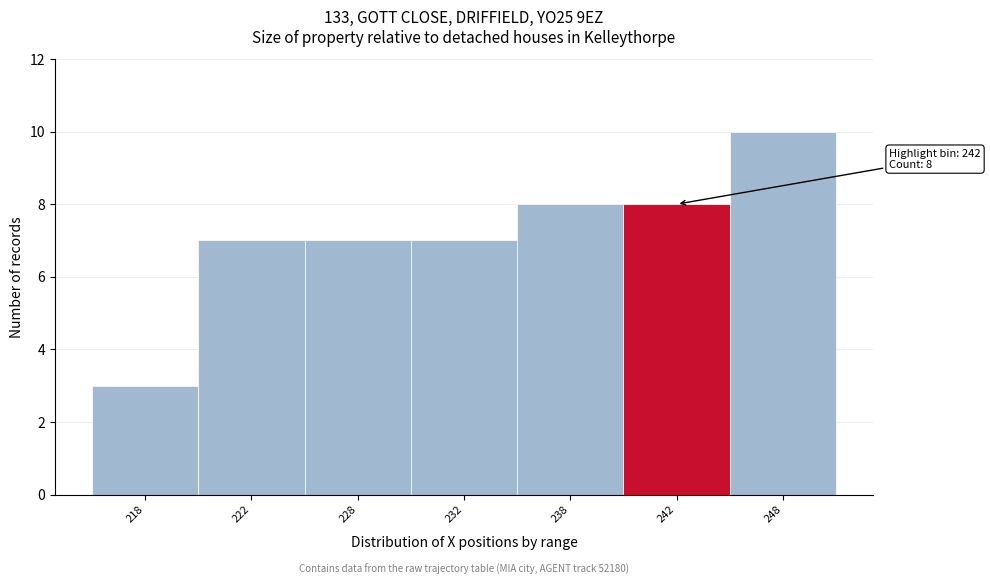

Reading left to right, extract all data points from this chart.

218=3	222=7	228=7	232=7	238=8	242=8	248=10